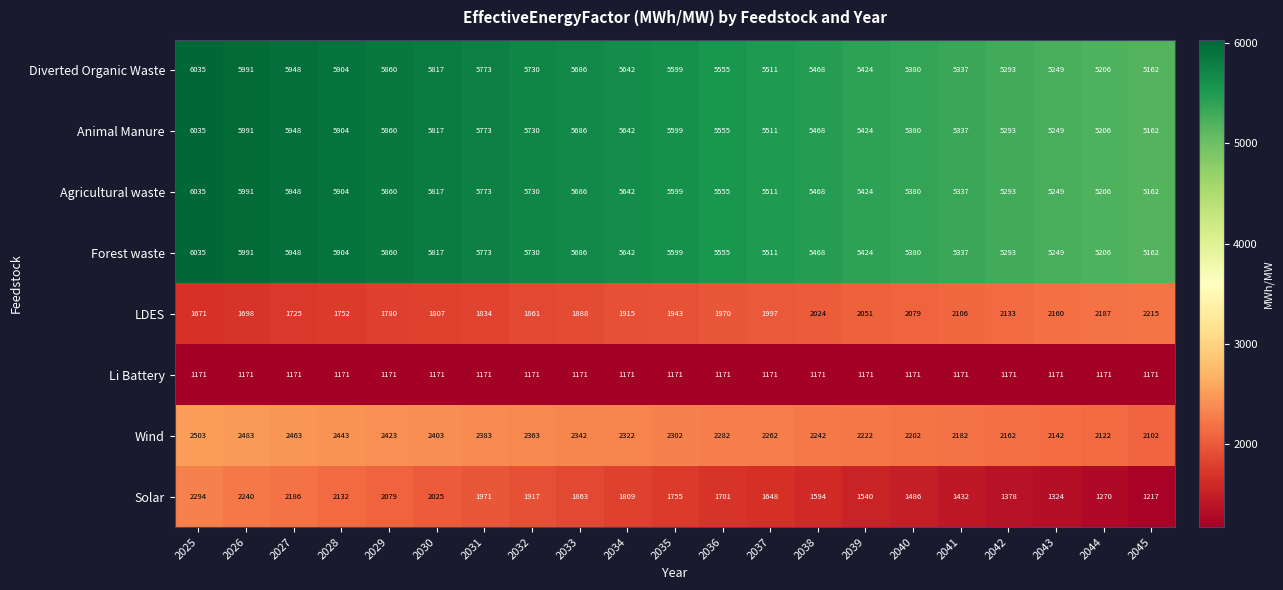

What is the average value of the Li Battery series?

1171